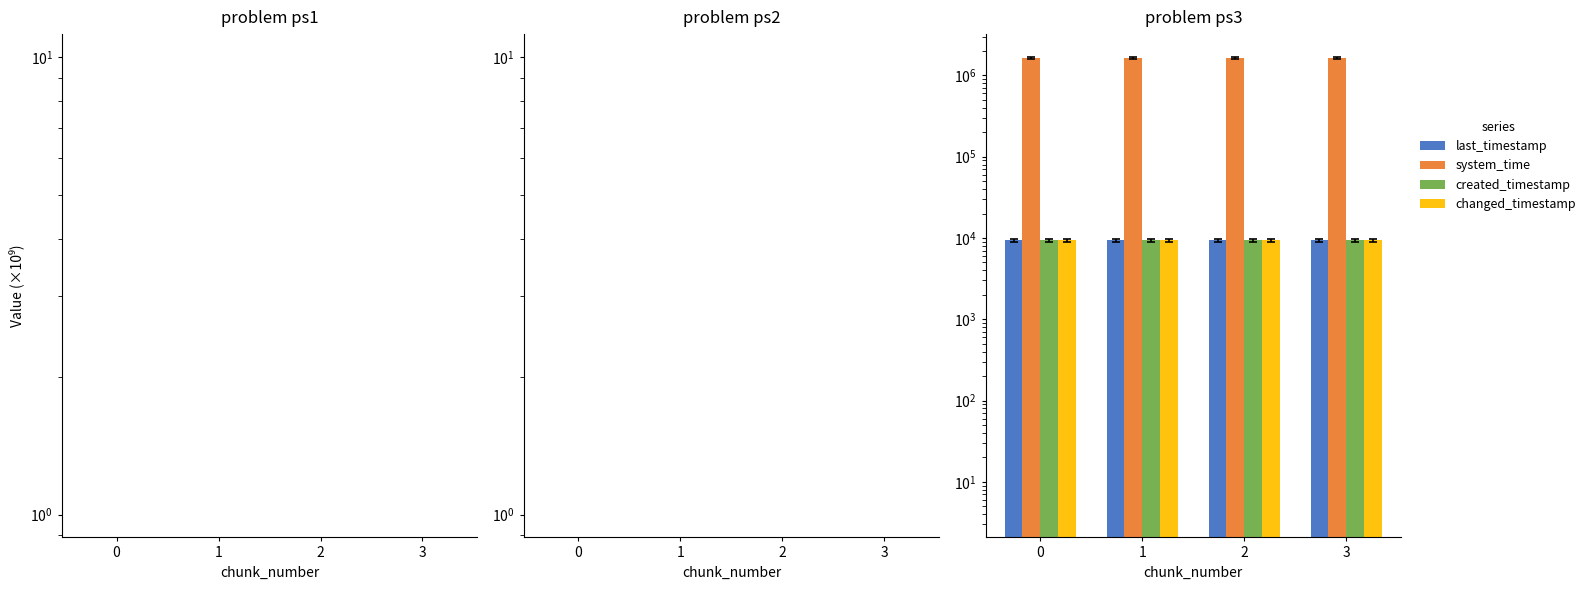

What is the value of the changed_timestamp bar at the 1st from the left?

9331.7